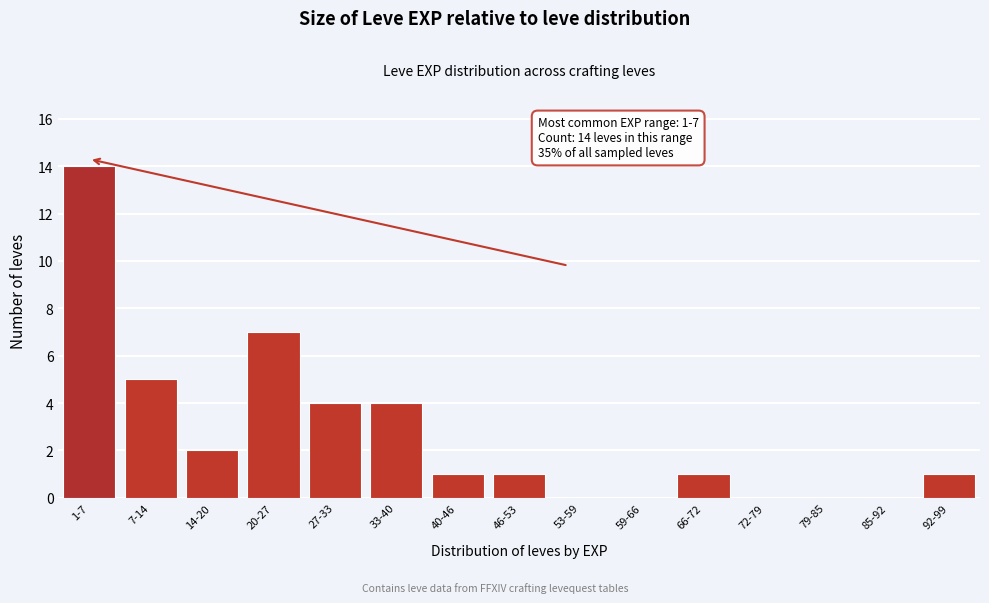

Reading left to right, extract all data points from this chart.

1-7=14	7-14=5	14-20=2	20-27=7	27-33=4	33-40=4	40-46=1	46-53=1	53-59=0	59-66=0	66-72=1	72-79=0	79-85=0	85-92=0	92-99=1